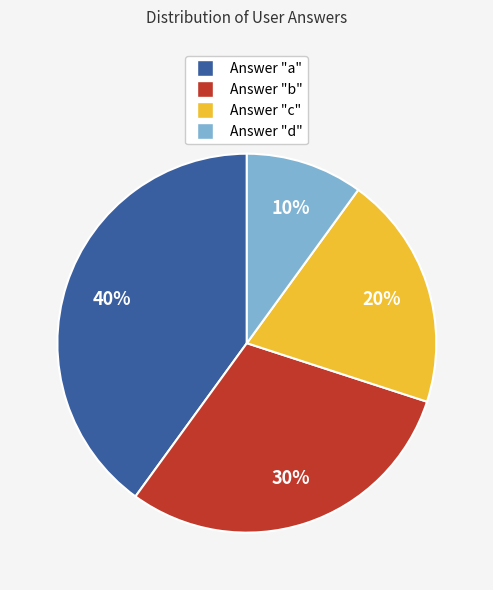

How many segments does this pie chart have?

4